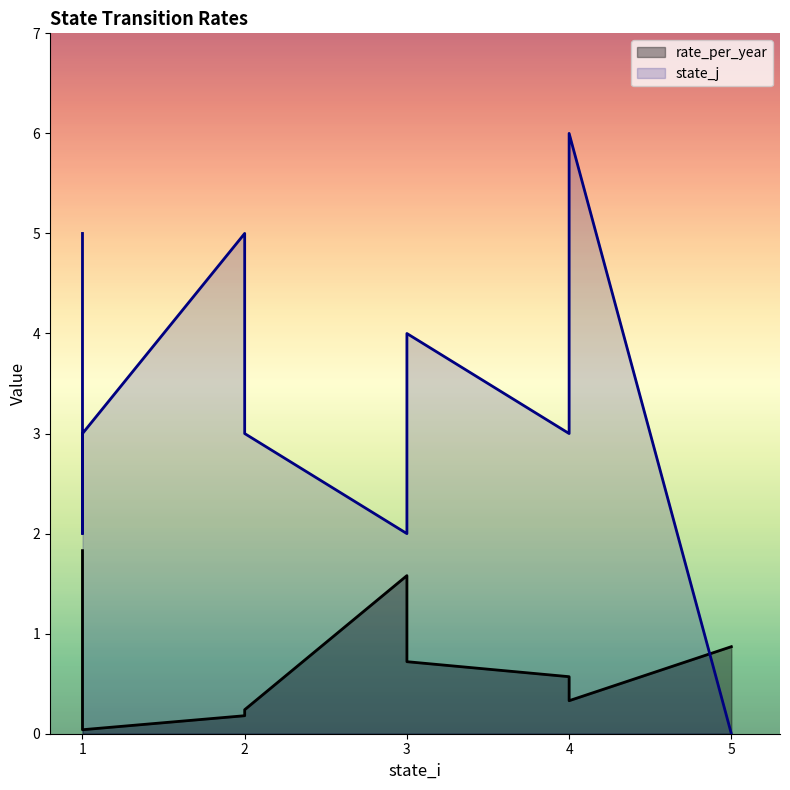

Which has a higher value, 2 or 5?

5